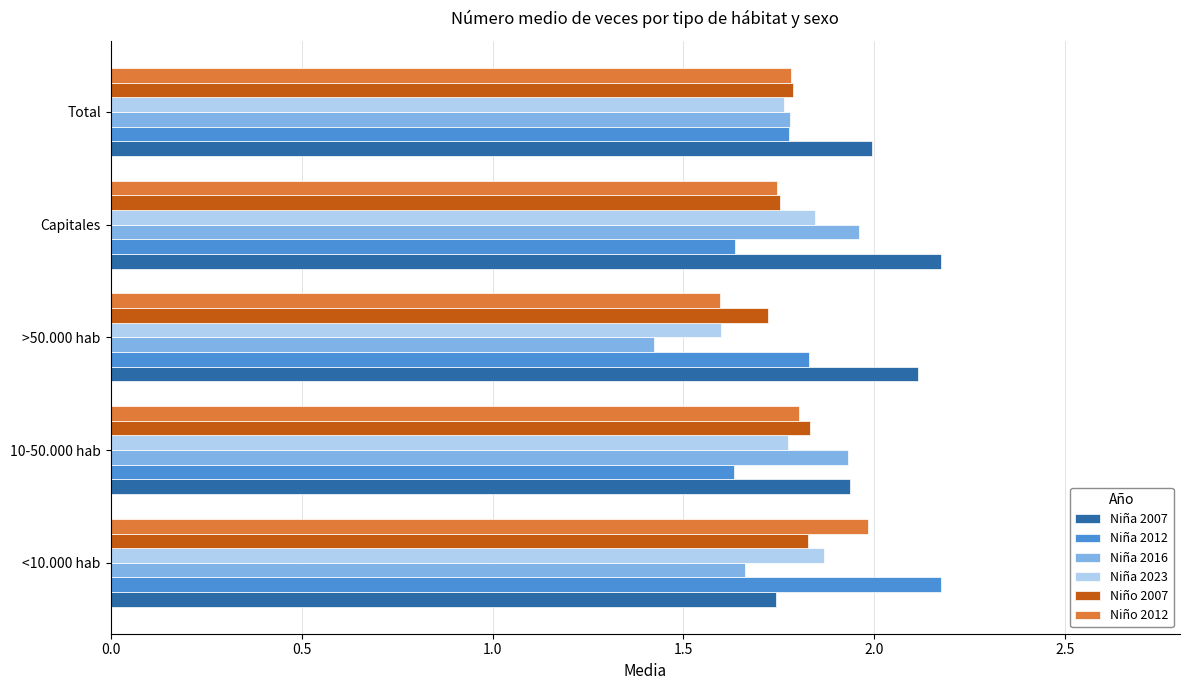

Is it true that Niño 2012 equals 3.4 at <10.000 hab?

False